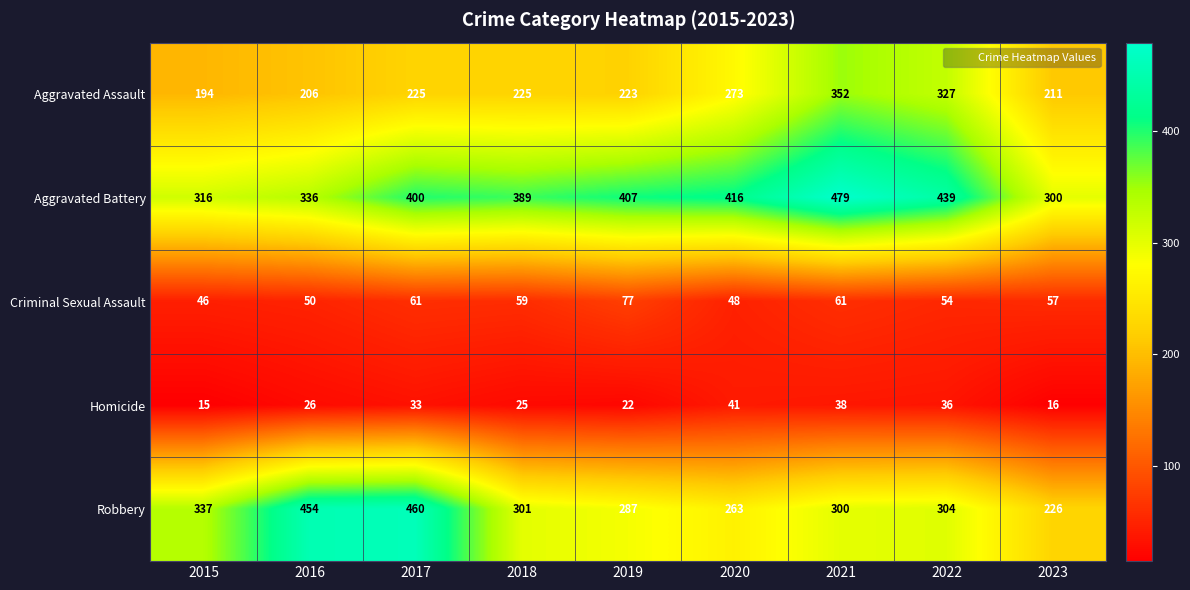

At which label is Aggravated Battery closest to 389?

2018